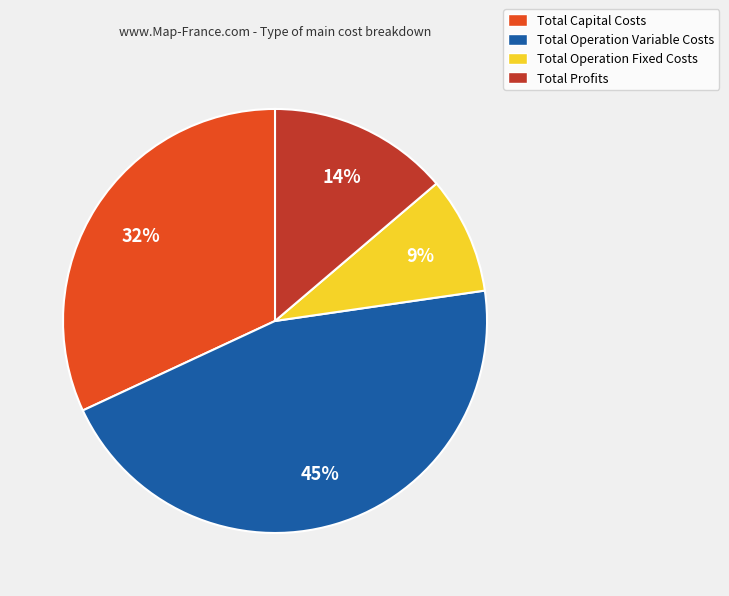

Count the number of slices in the pie.

4